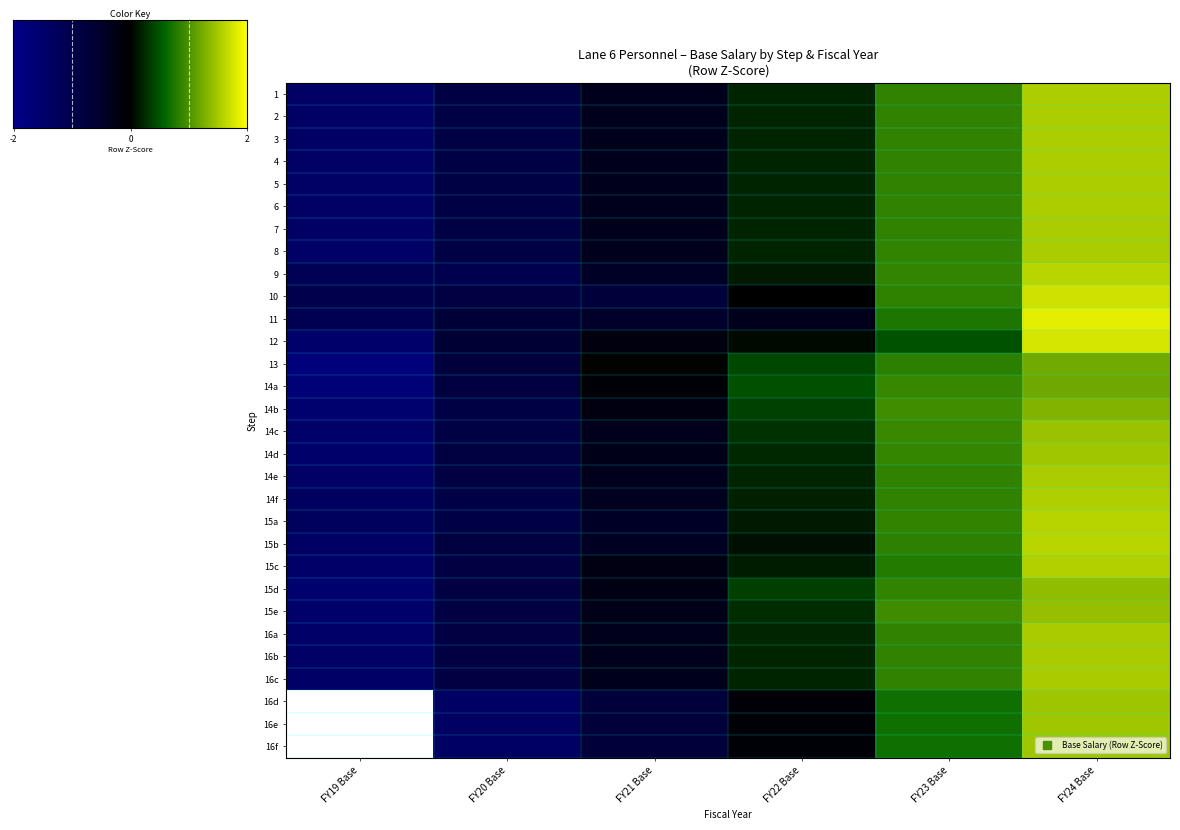

What is the total value across all series at FY24 Base?

45.6